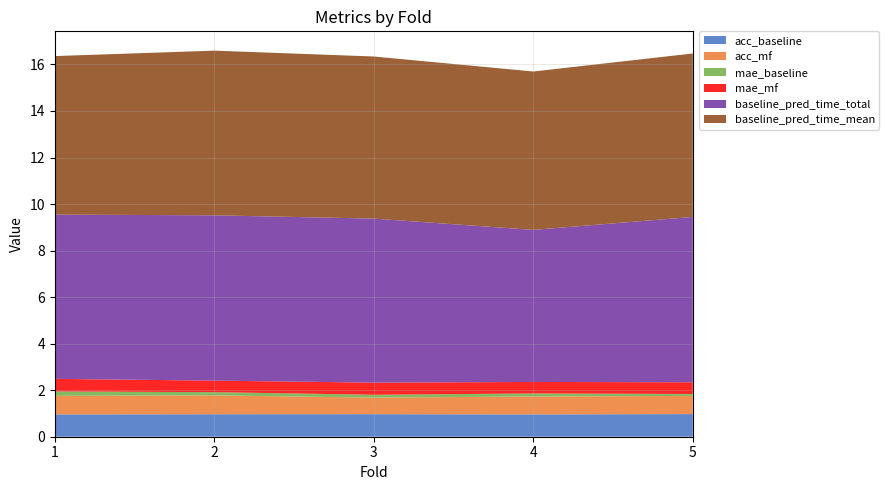

Reading left to right, extract all data points from this chart.

acc_baseline: 1.0	1.0	1.0	1.0	1.0
acc_mf: 0.8	0.8	0.7	0.8	0.8
mae_baseline: 0.2	0.1	0.1	0.1	0.1
mae_mf: 0.5	0.5	0.5	0.5	0.5
baseline_pred_time_total: 7.1	7.1	7.0	6.5	7.1
baseline_pred_time_mean: 6.8	7.1	7.0	6.8	7.0